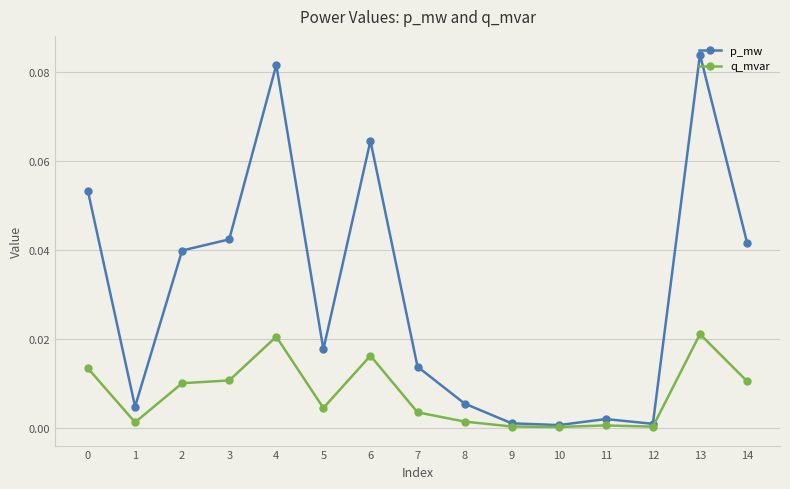

The p_mw series shows 0.0 at 5. True or false?

True